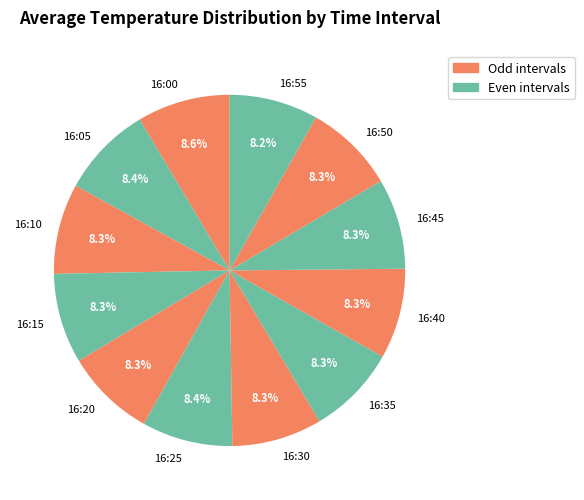

Approximately how many times larger is the value at 16:50 compared to 16:00?

1.0